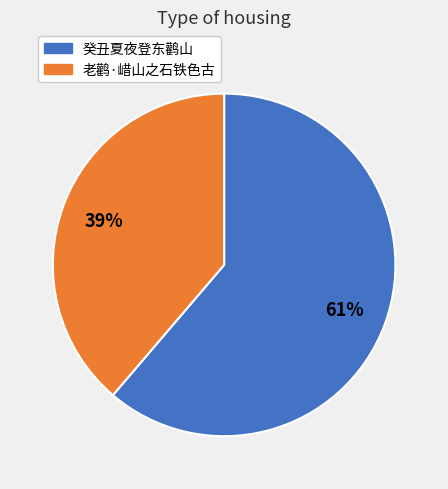

To the nearest percent, what is the average slice percentage?

50%